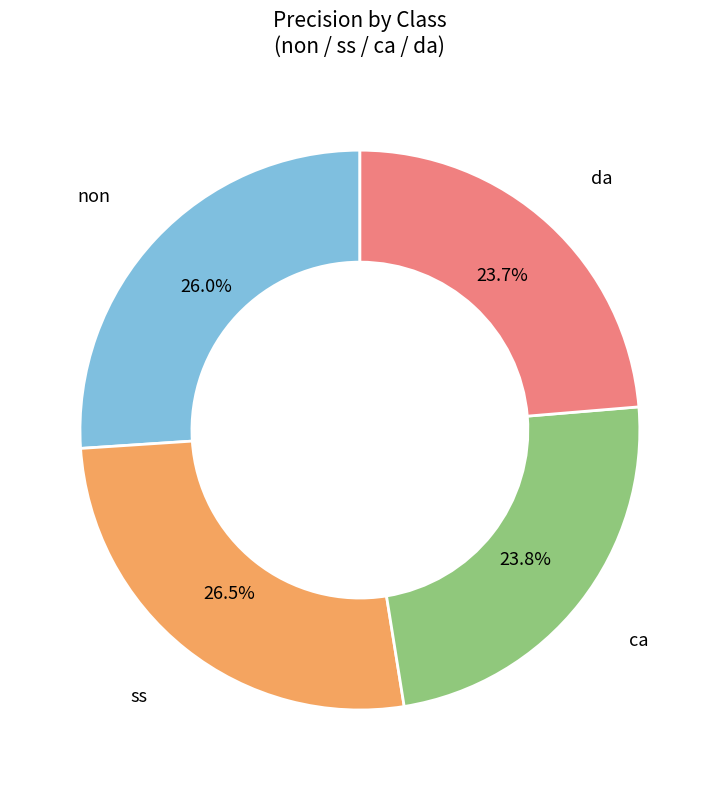

Which has a higher value, ca or non?

non